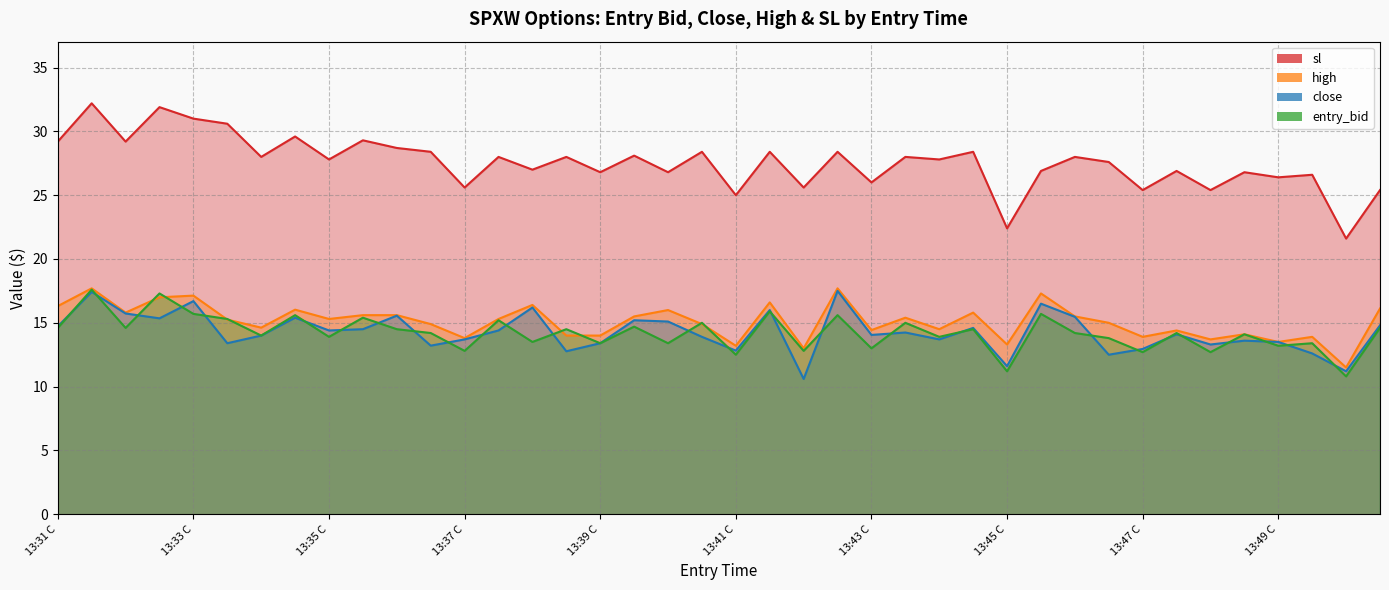

How many distinct data groups are displayed?

4